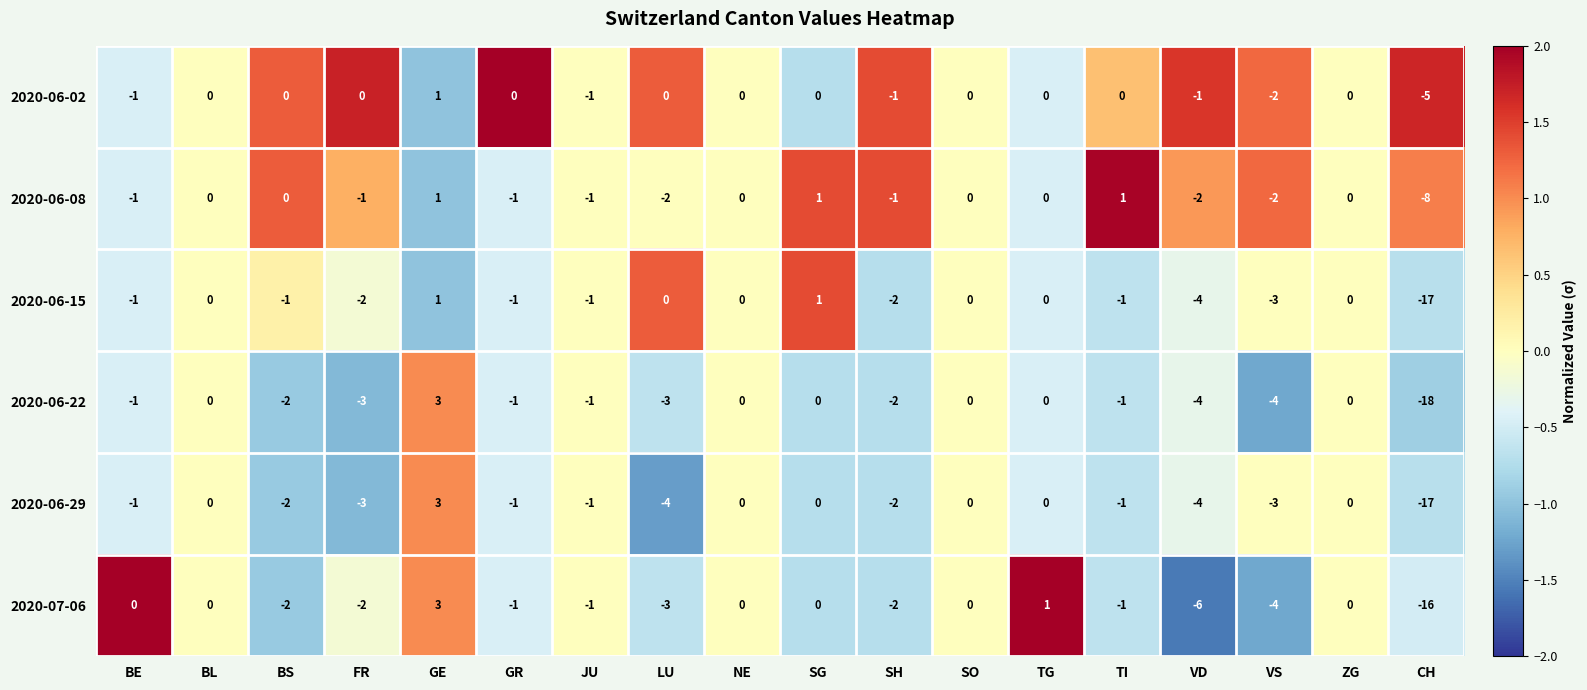

The 2020-06-02 series shows -2 at SH. True or false?

False